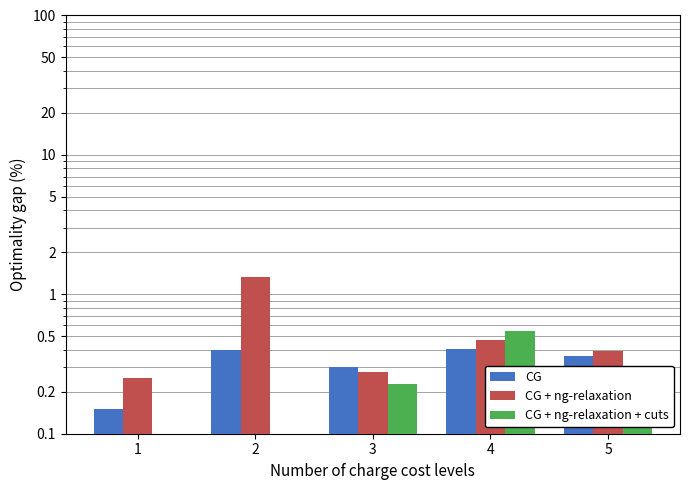

What is the average value of the CG + ng-relaxation + cuts series?

0.2